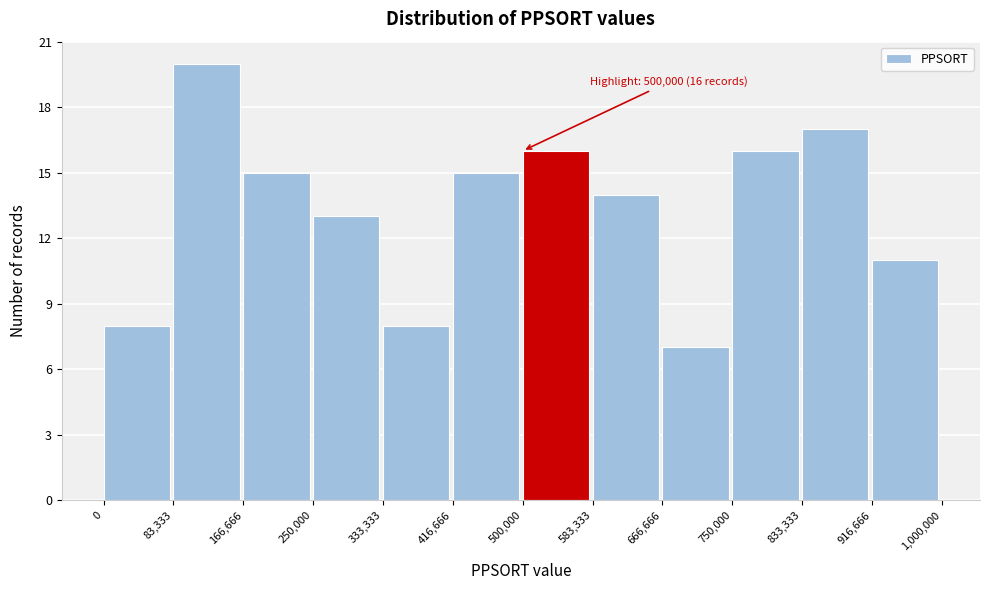

Which range on the x-axis has the tallest bar?

83,333 to 166,666